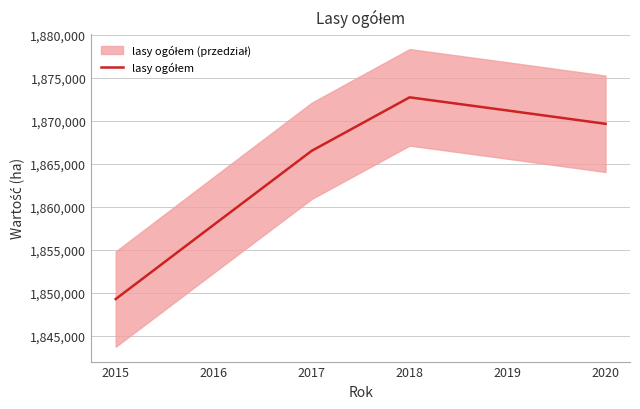

What is the maximum value shown in the chart?

1872750.8